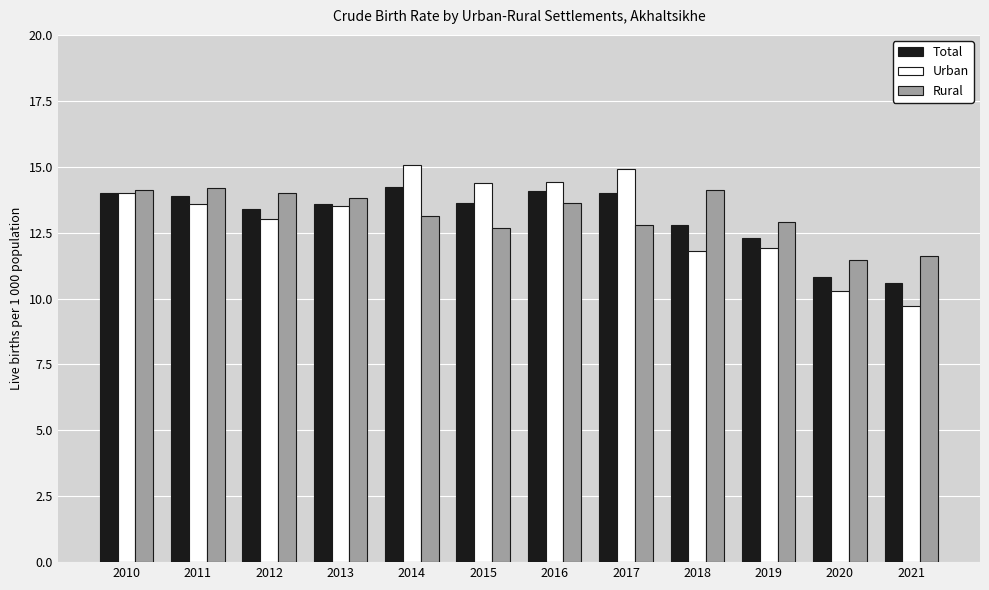

Rank the series at 2018 from highest to lowest value.

Rural, Total, Urban